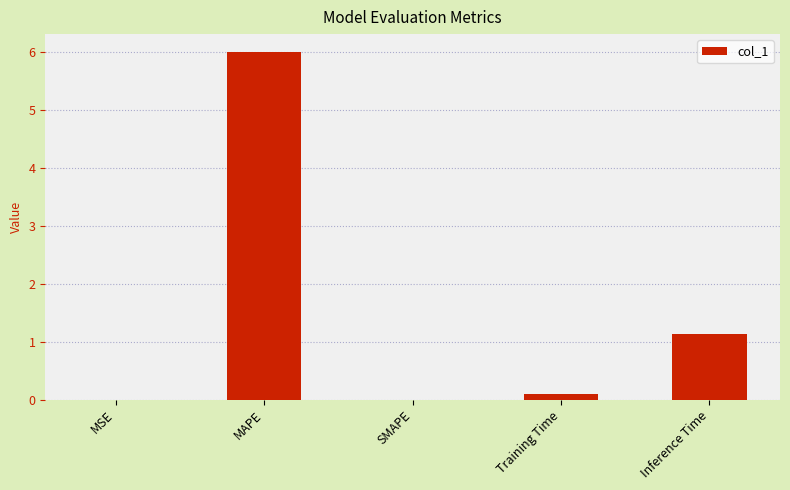

What is the sum of the values at Inference Time and SMAPE?

1.1